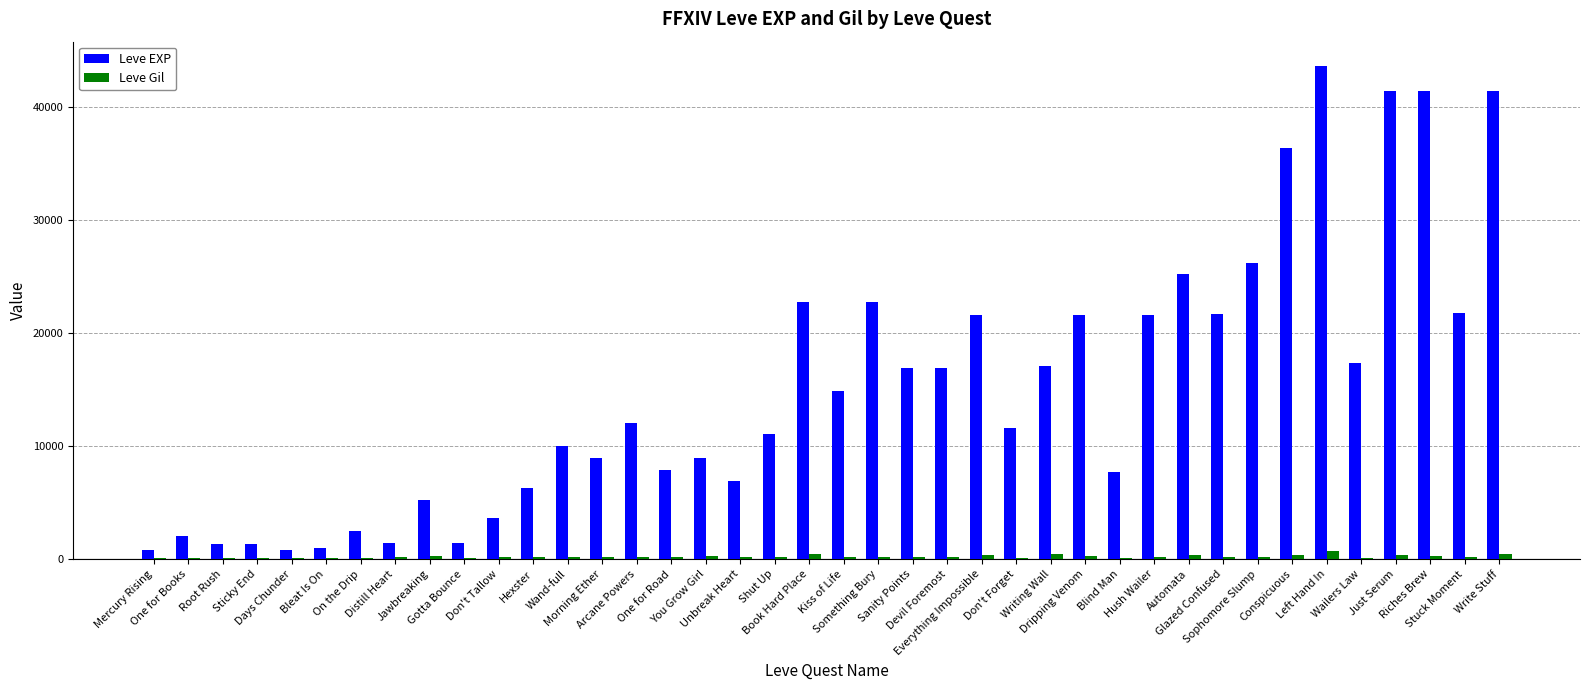

What is the maximum value for Leve EXP?

43600